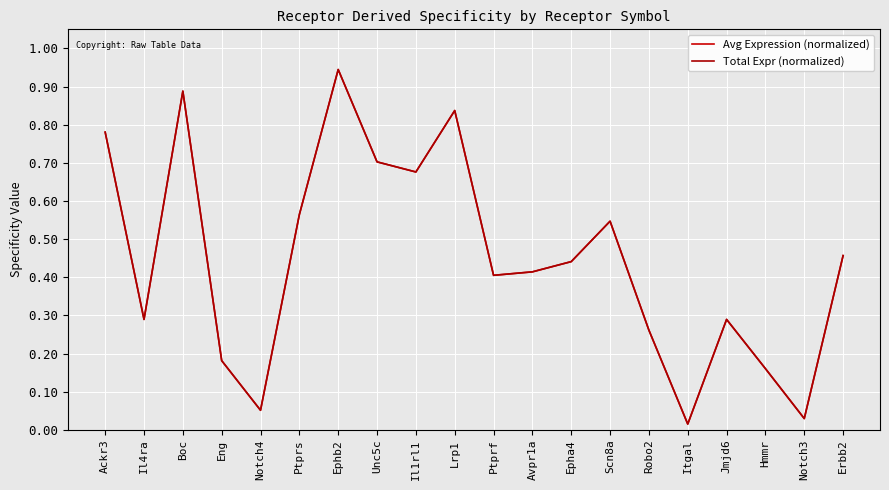

Which category has the lowest value in the Total Expr (normalized) series?

Itgal